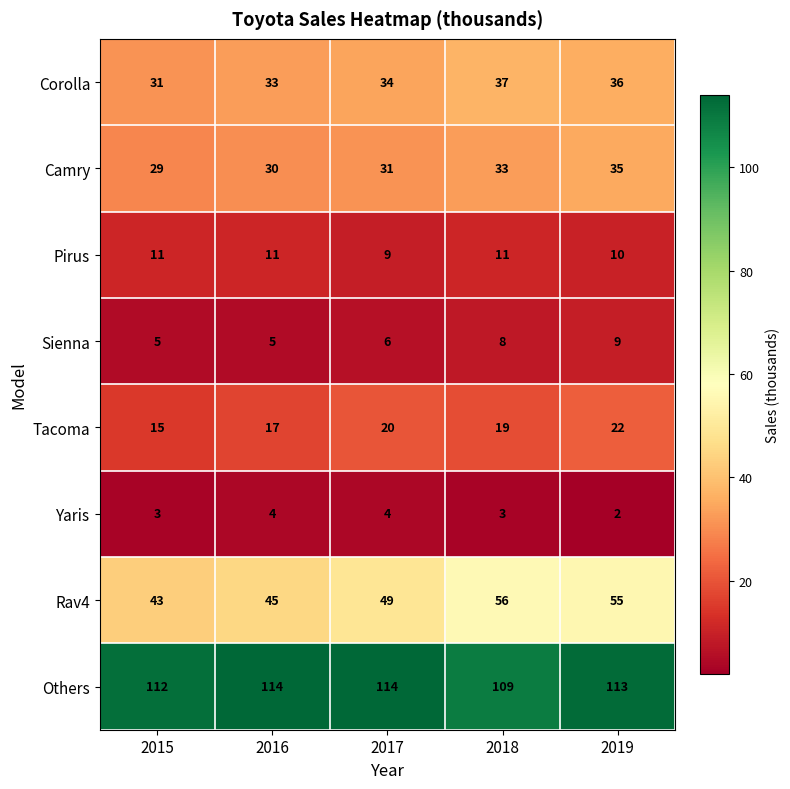

What is the sum of all Rav4 values?

248